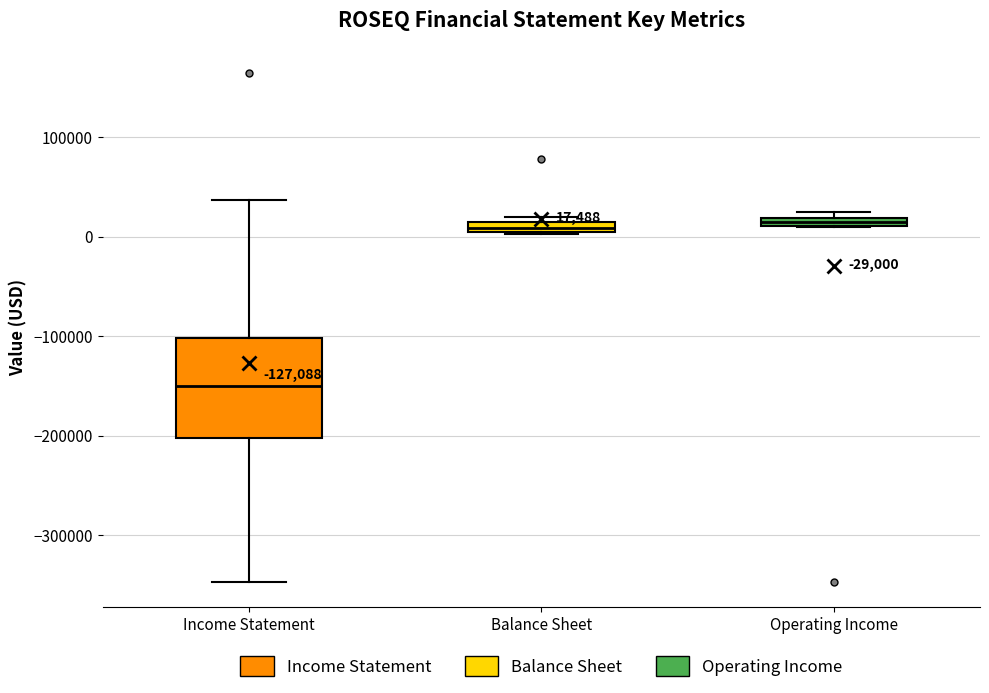

Comparing the boxes themselves (not the whiskers), which one is the tallest?

Income Statement